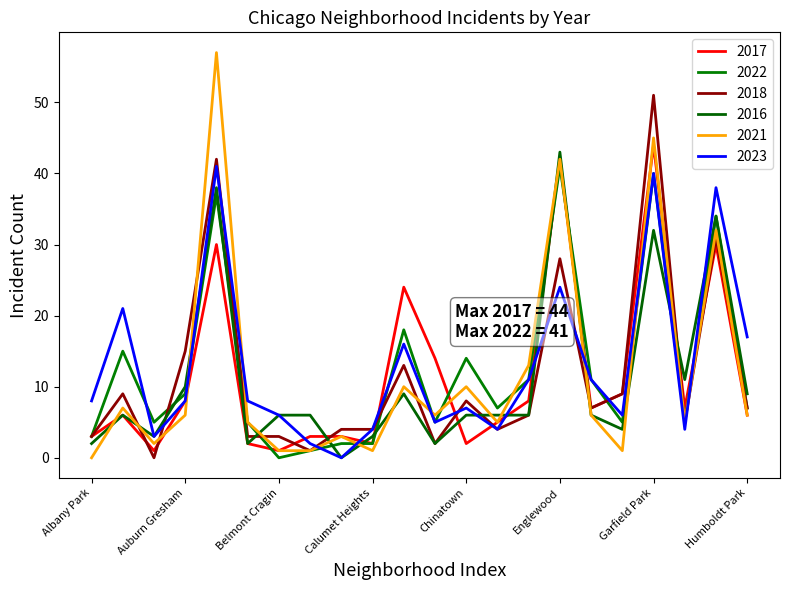

Does the chart have visible grid lines?

No